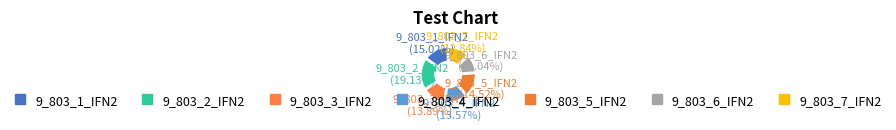

The 9_803_3_IFN2 slice represents 14% of the pie. True or false?

True